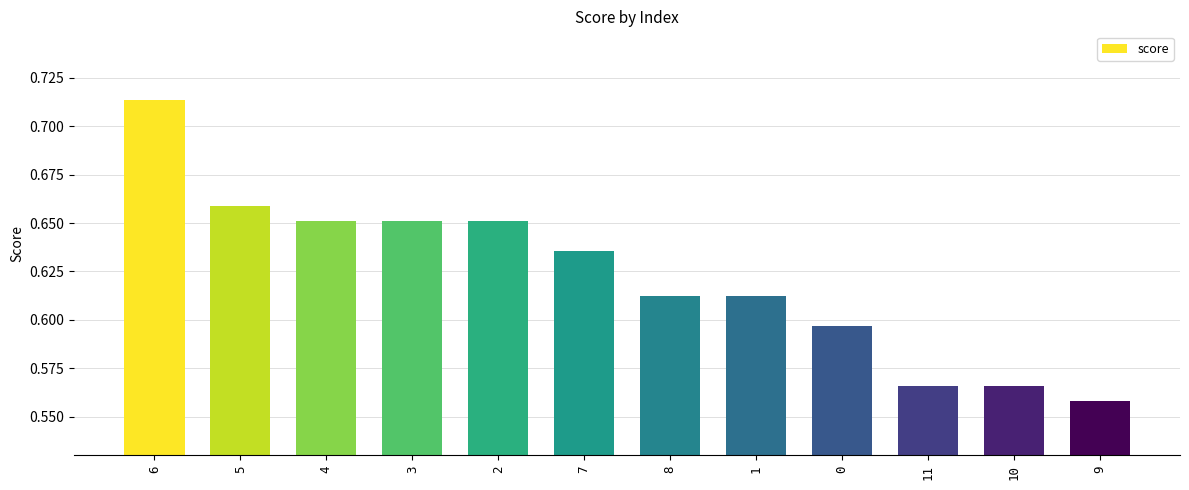

What is the label of the 4th bar from the left?

3